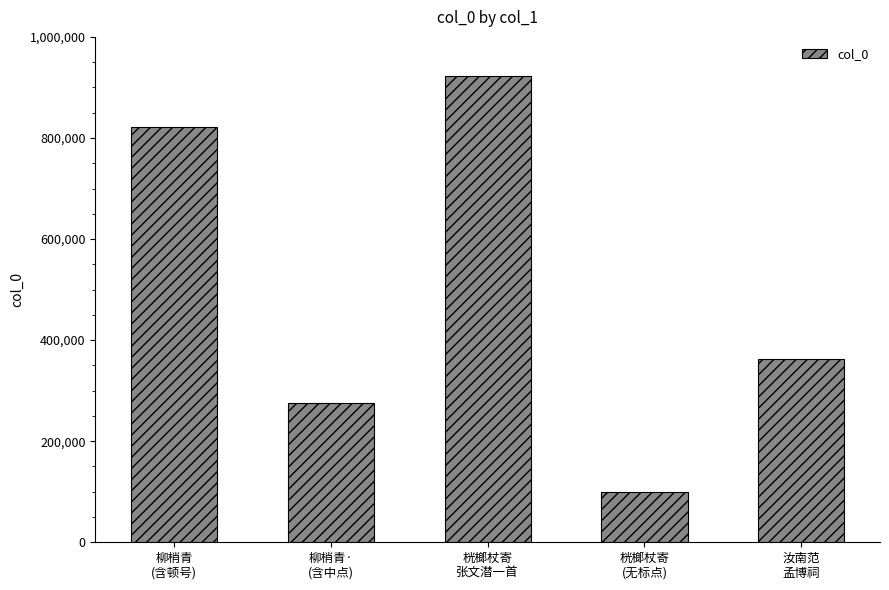

Reading left to right, list all the values displayed in this chart.

柳梢青
(含顿号)=822303	柳梢青·
(含中点)=275591	桄榔杖寄
张文潜一首=922148	桄榔杖寄
(无标点)=100448	汝南范
孟博祠=362785